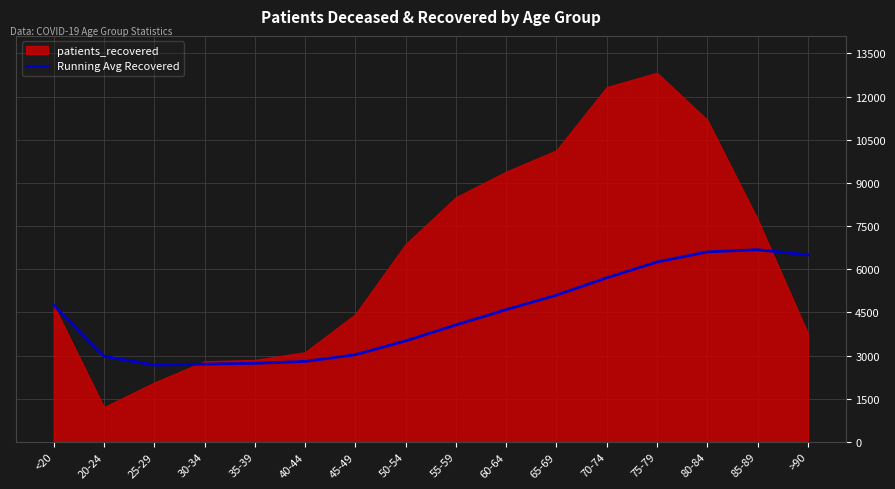

At which label is the value closest to 4674?

<20